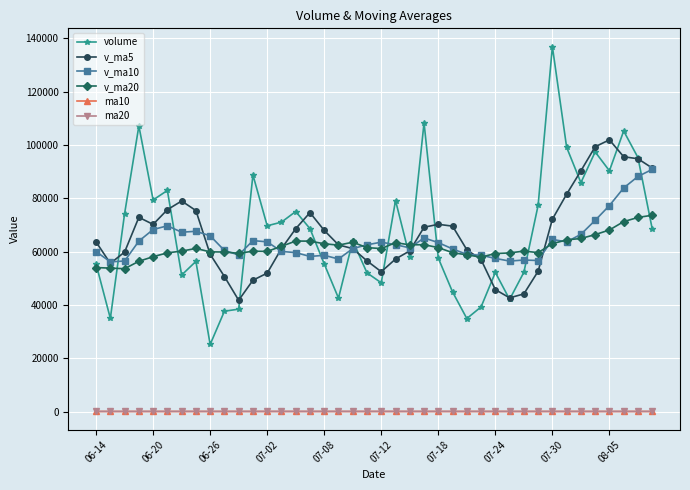

True or false: v_ma20 has more than 0 points higher than both neighbors.

True